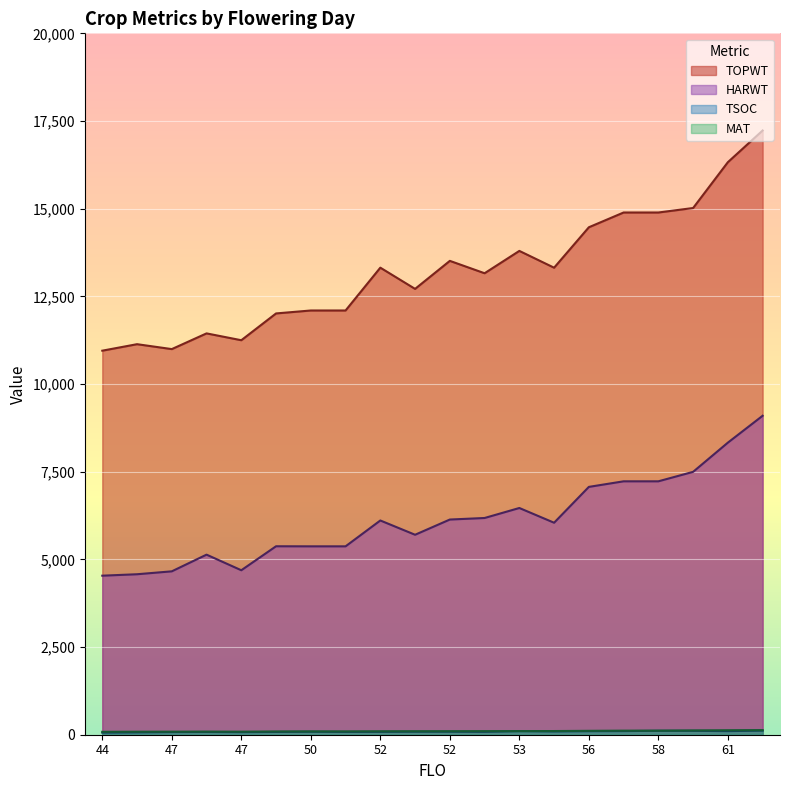

Is the value of MAT at 59 greater than the value of TOPWT at 52?

No